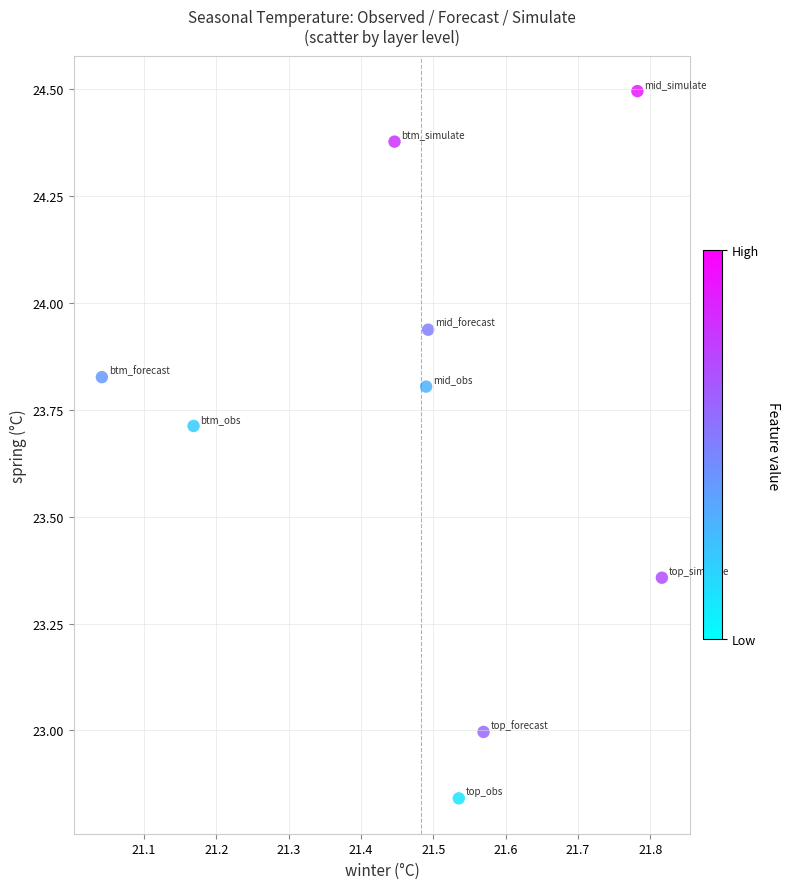

What is the average X value?

21.5